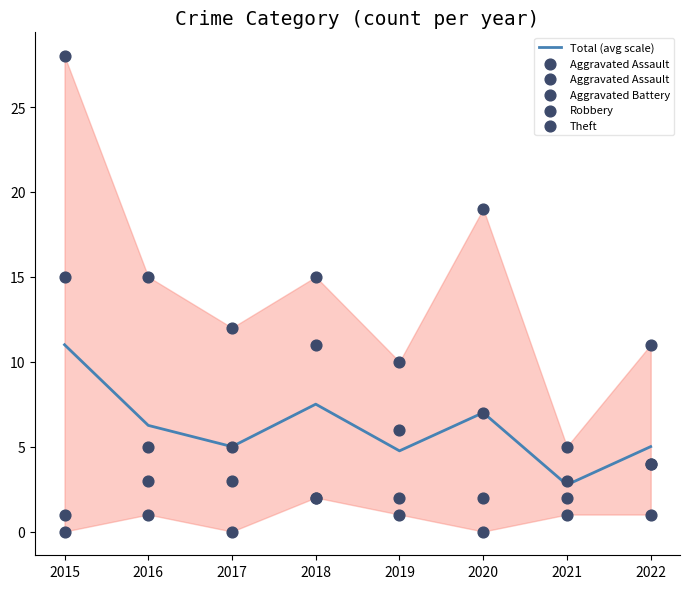

Is the value of Total (avg scale) at 2018 greater than the value of Aggravated Assault at 2017?

Yes